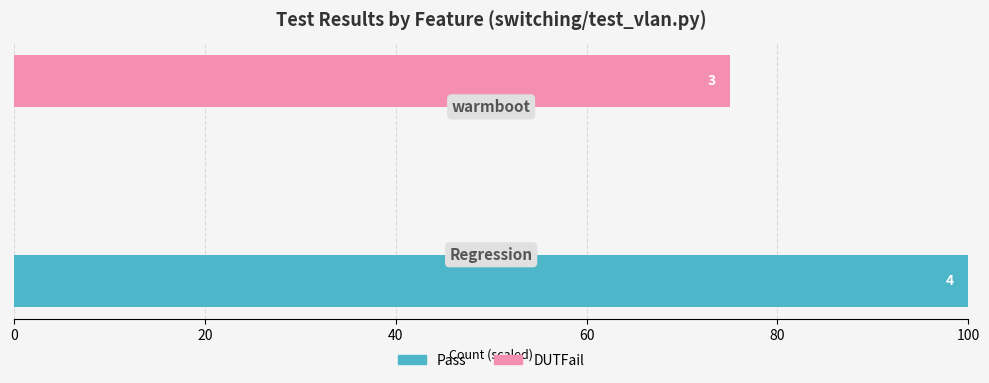

What are all the series names shown in the legend?

Pass, DUTFail